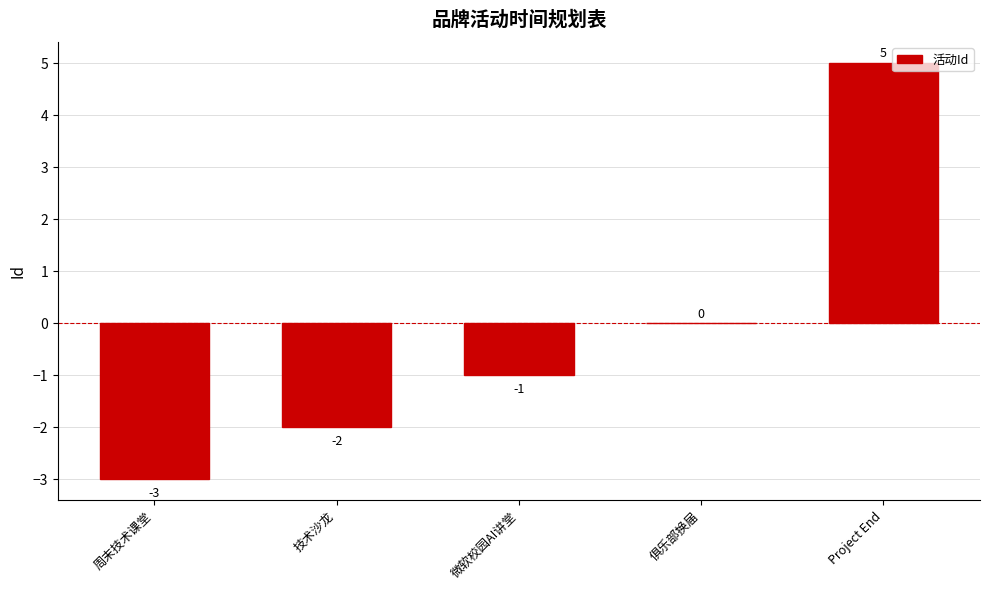

Are the bars horizontal?

No